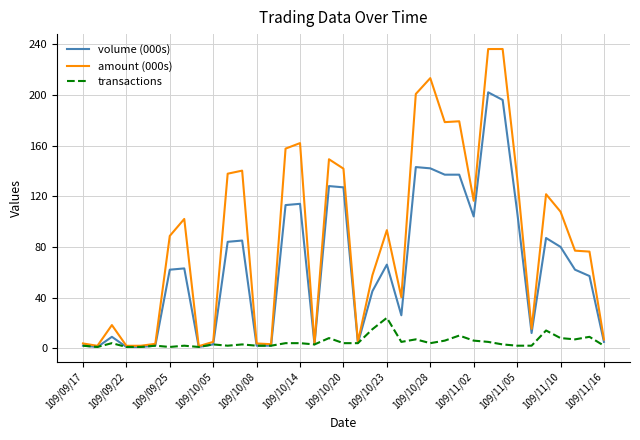

List the series in order of their peak value, lowest first.

transactions, volume (000s), amount (000s)